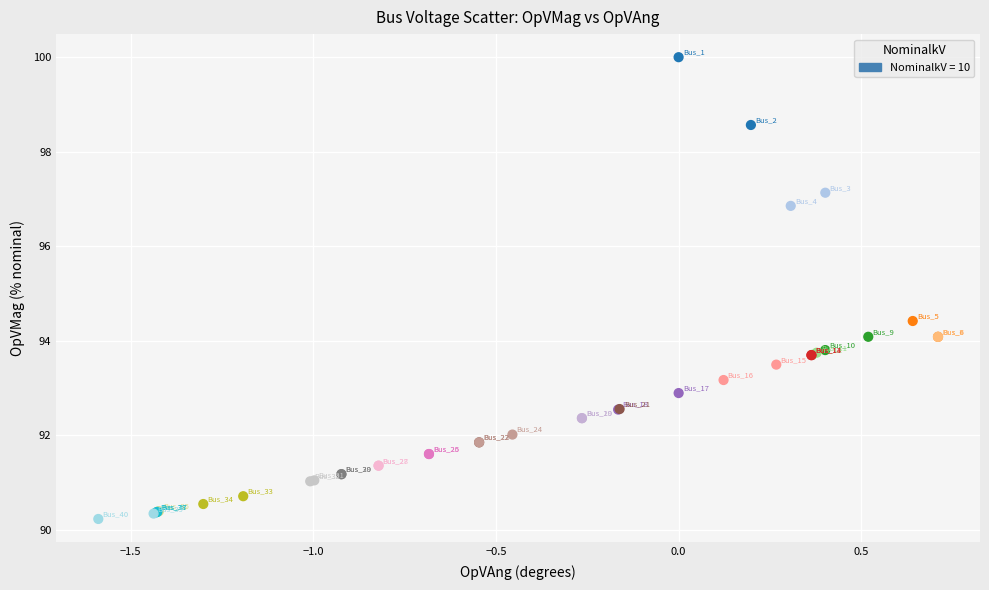

What Y value in the scatter plot is closest to 95?

94.4